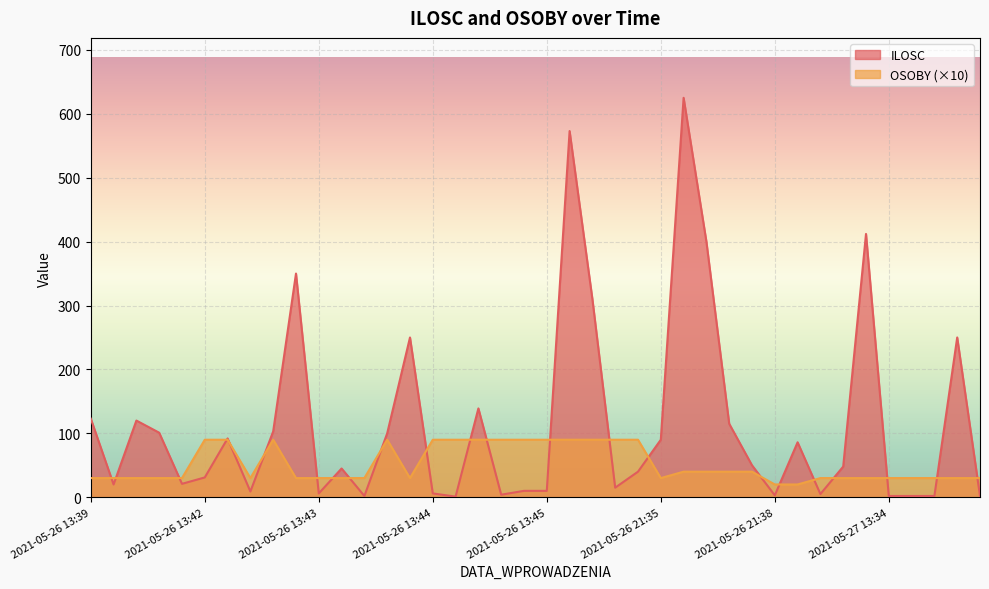

What is the average value of the ILOSC series?

114